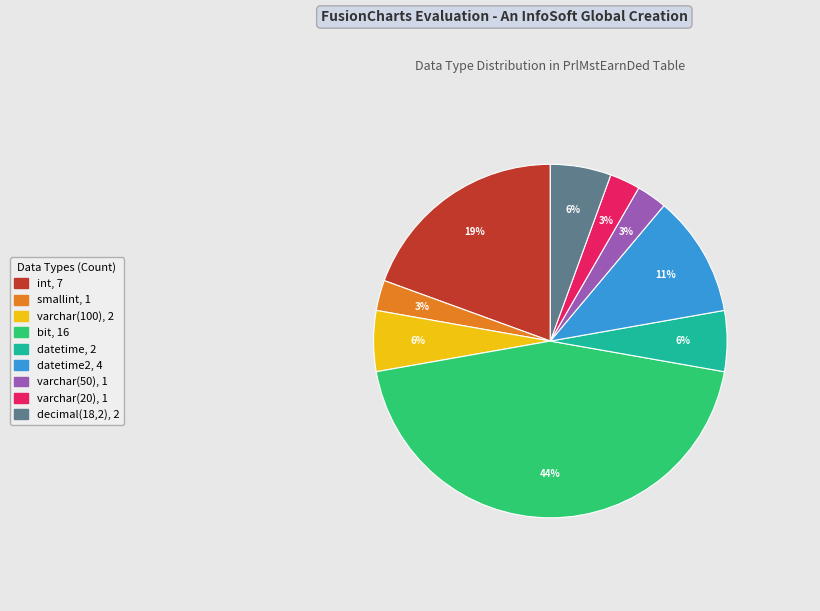

To the nearest percent, what is the average slice percentage?

11%